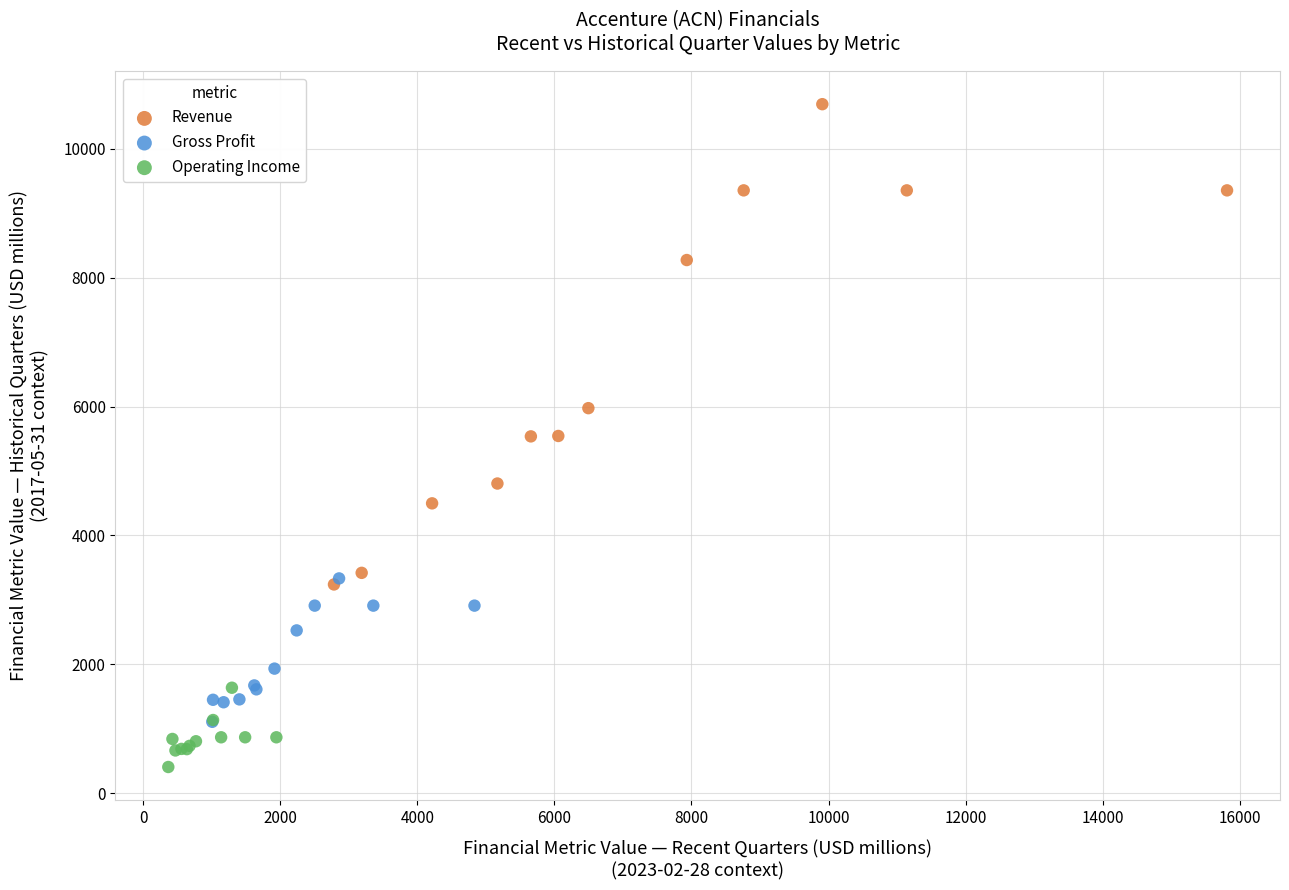

Which series contains the highest Y value?

Revenue